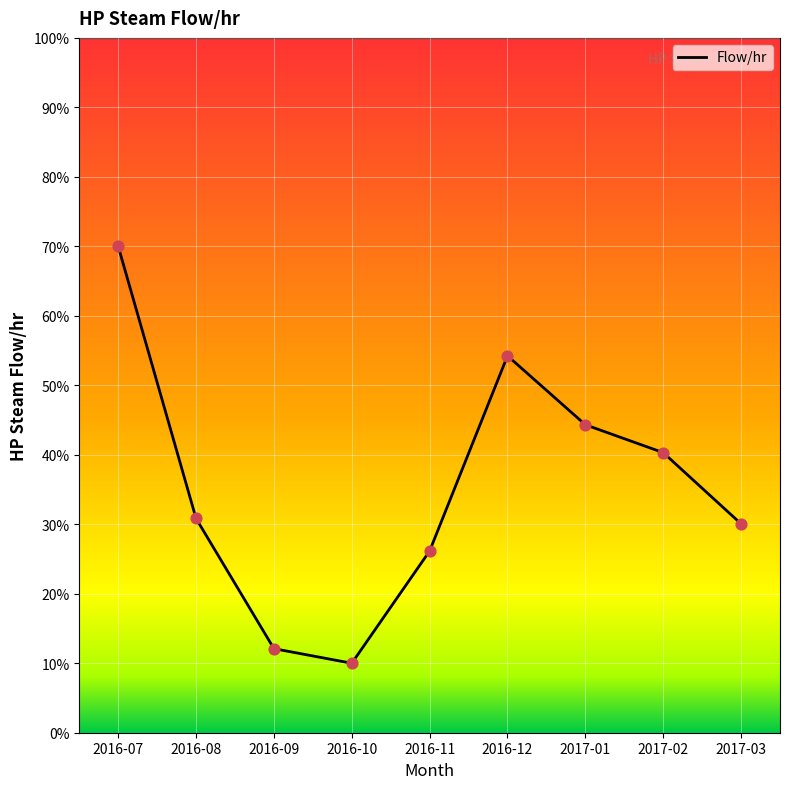

What is the change in value from 2016-10 to 2016-12?

+44.2